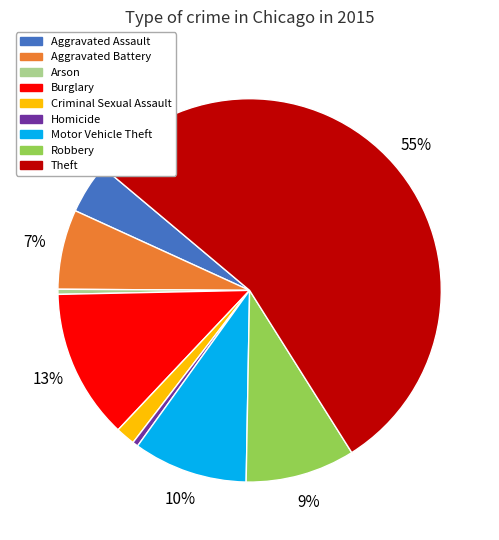

To the nearest percent, what is the difference between the Burglary and Criminal Sexual Assault slice percentages?

11%